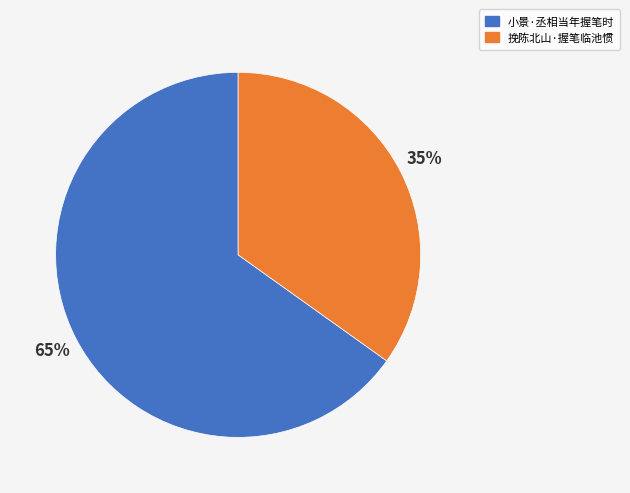

To the nearest percent, what percentage of the pie is 小景·丞相当年握笔时?

65%